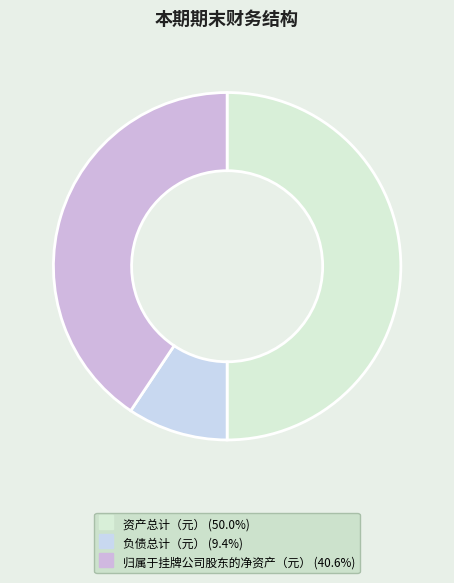

True or false: 归属于挂牌公司股东的净资产（元） accounts for 41% of the total.

True